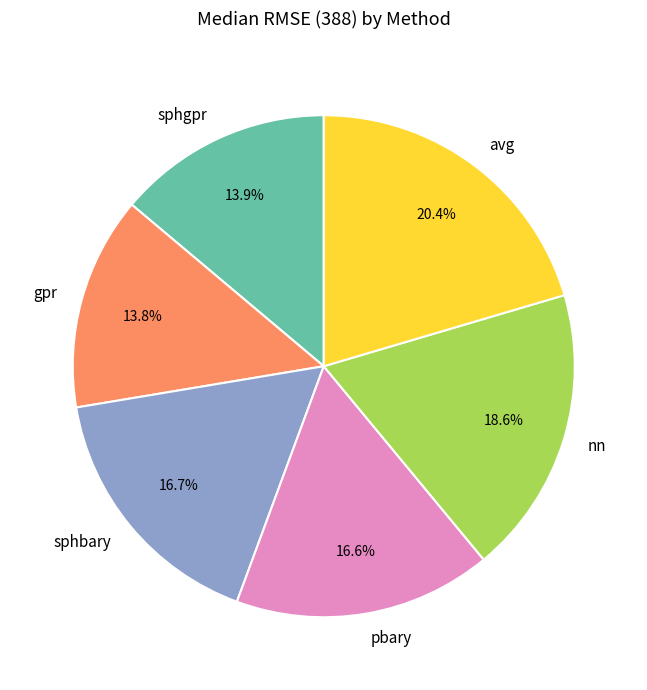

To the nearest percent, what percentage of the pie is gpr?

14%